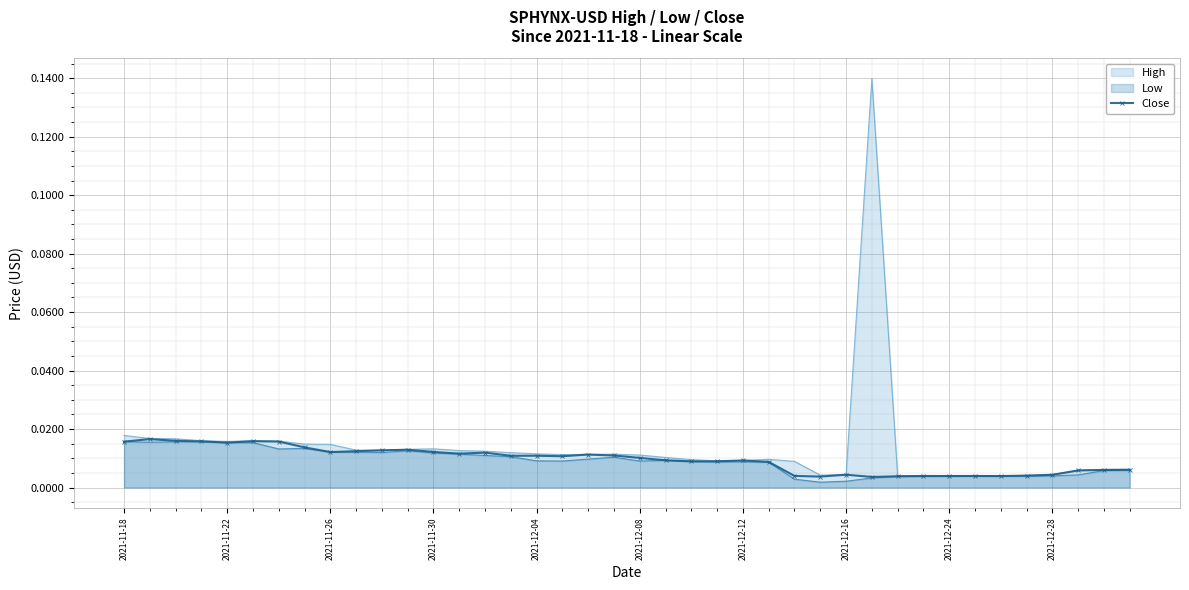

How many lines are shown in the chart?

1